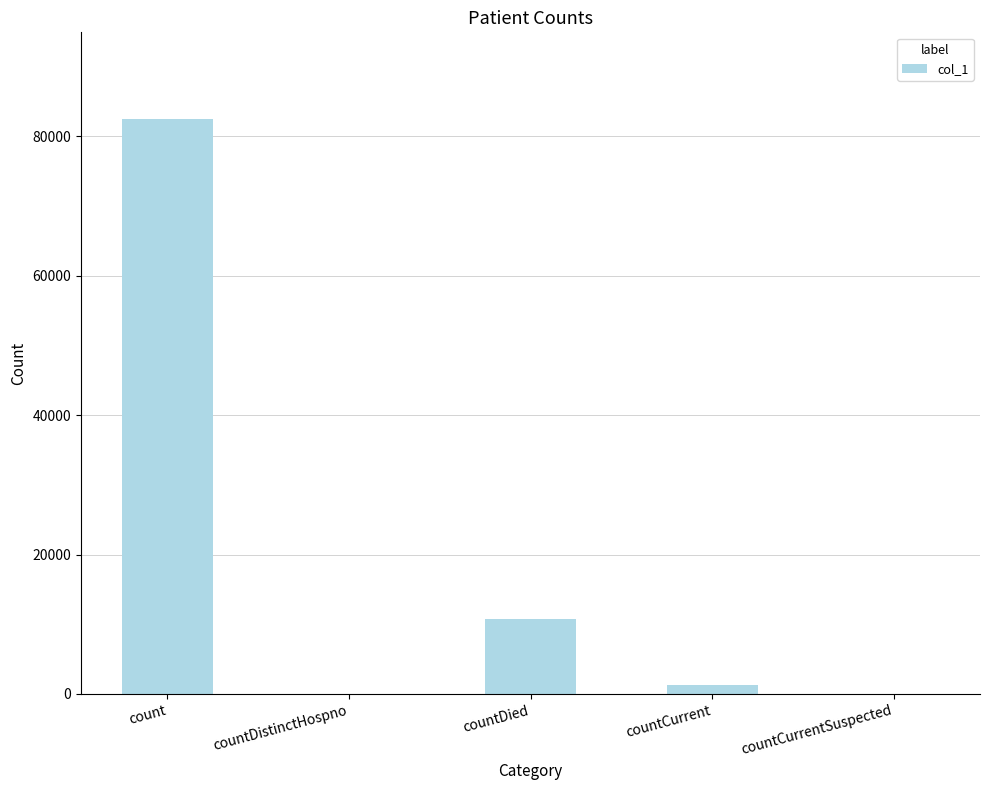

How many series are shown in this chart?

1